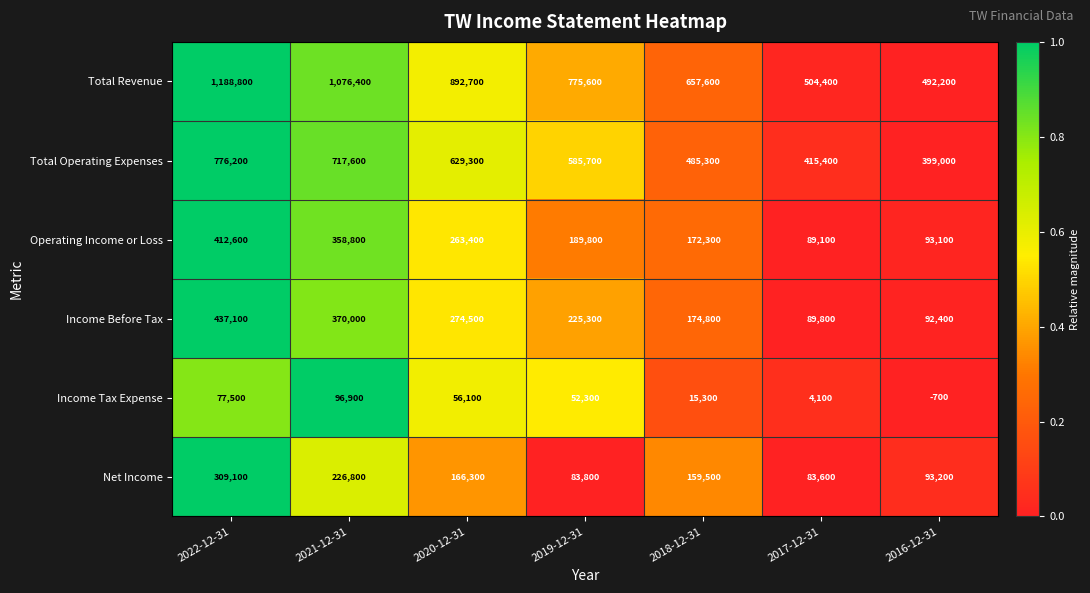

What is the difference between the Total Revenue values at 2022-12-31 and 2019-12-31?

413200